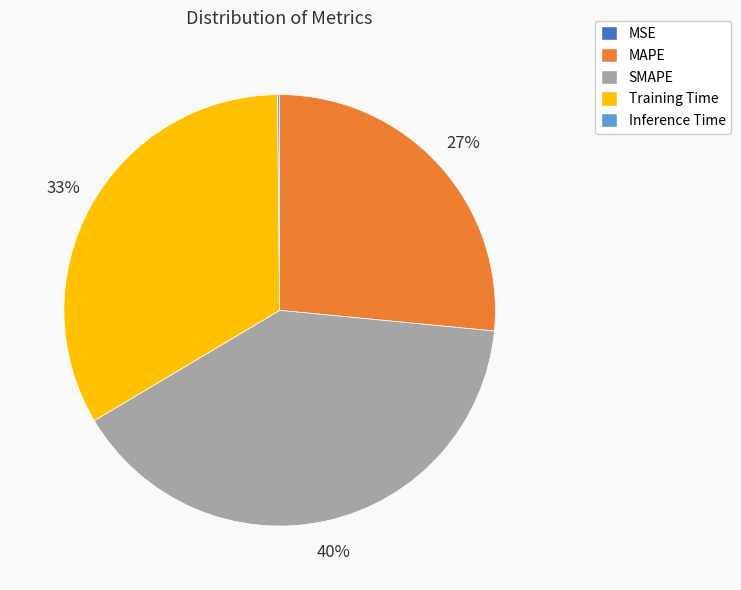

What percentage is the SMAPE slice, to the nearest percent?

40%